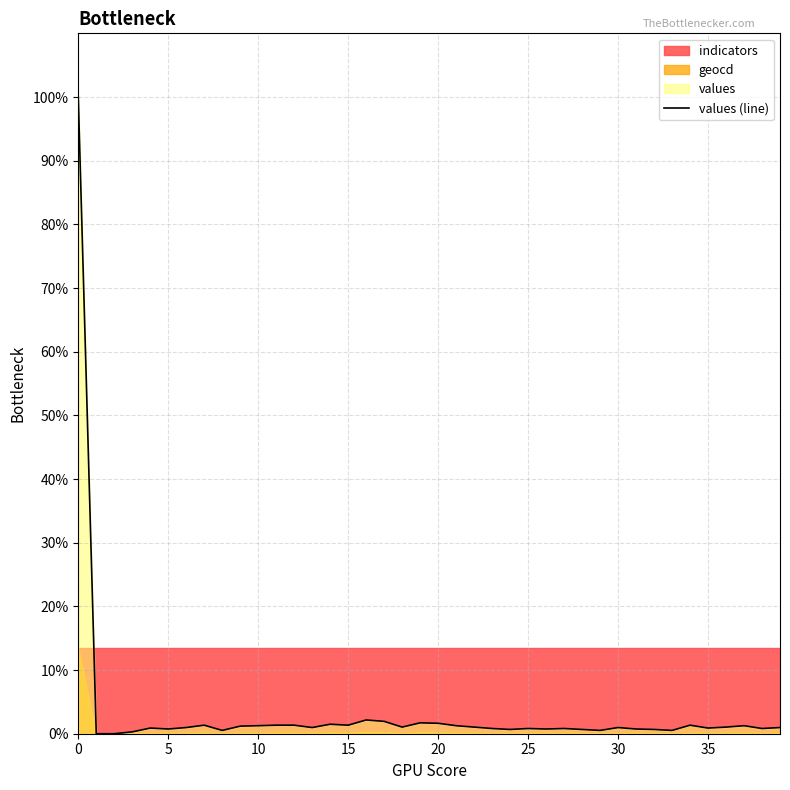

What is the average value?

3.5